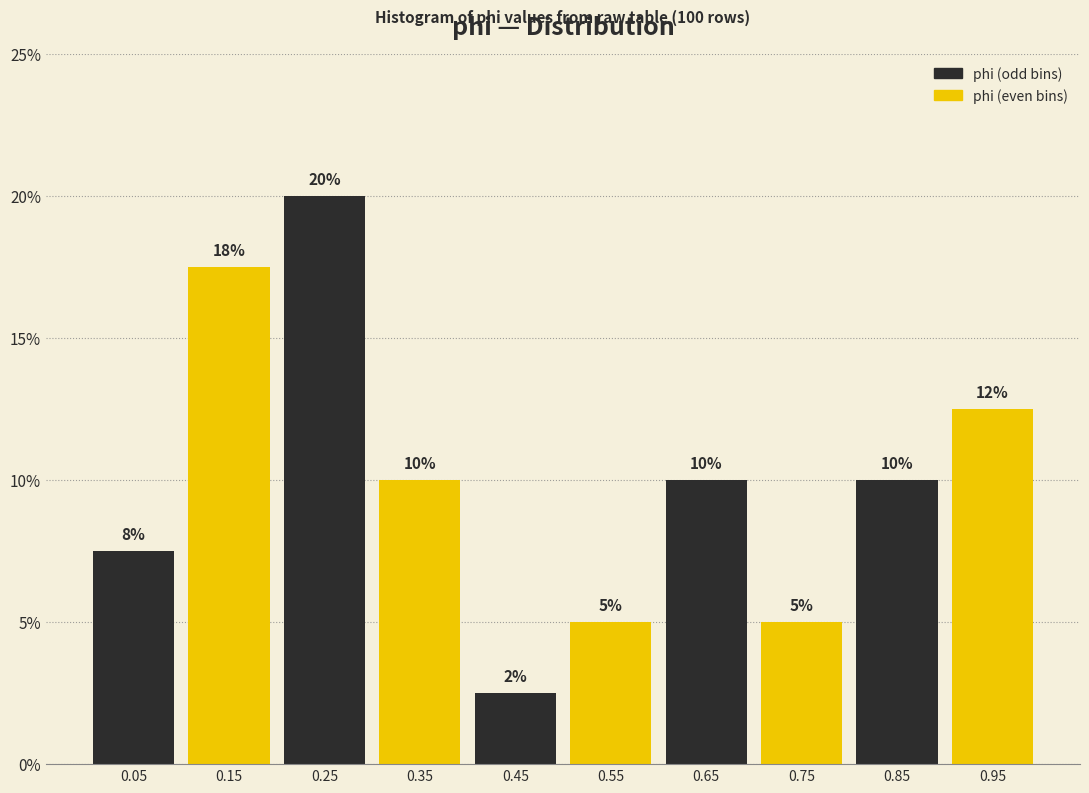

Which range on the x-axis has the tallest bar?

0.2 to 0.3